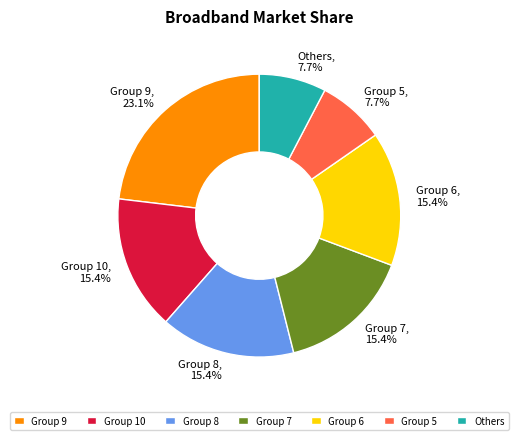

Which slice is the largest?

Group 9